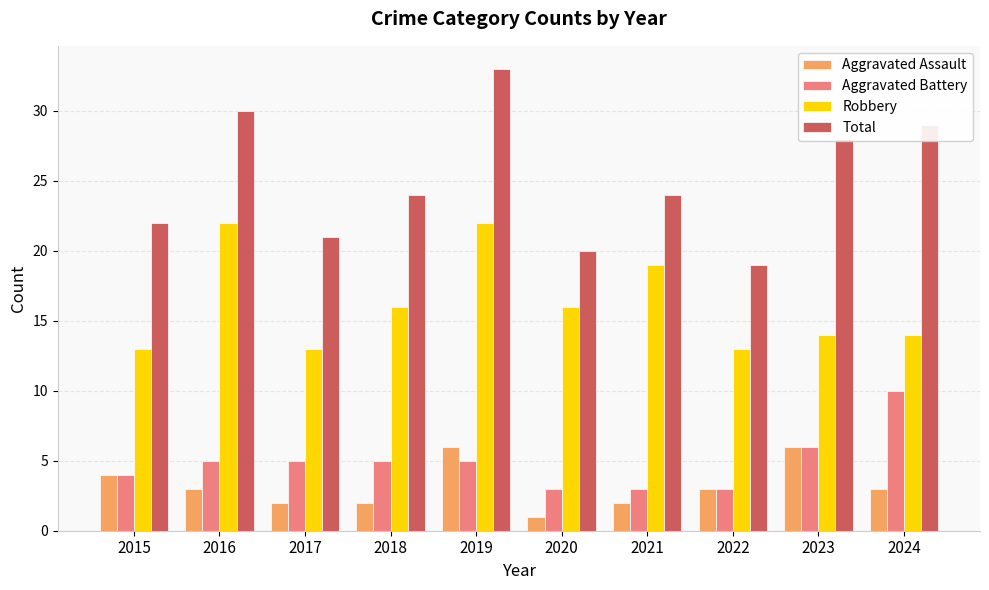

What is the sum of all Aggravated Assault values?

32